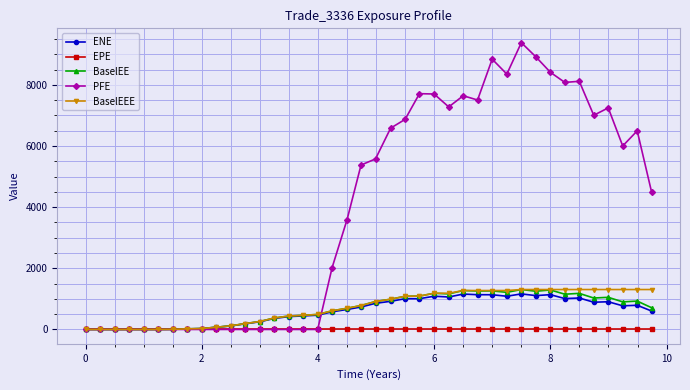

What is the value of the BaselEE point at the 12th from the left?

191.6